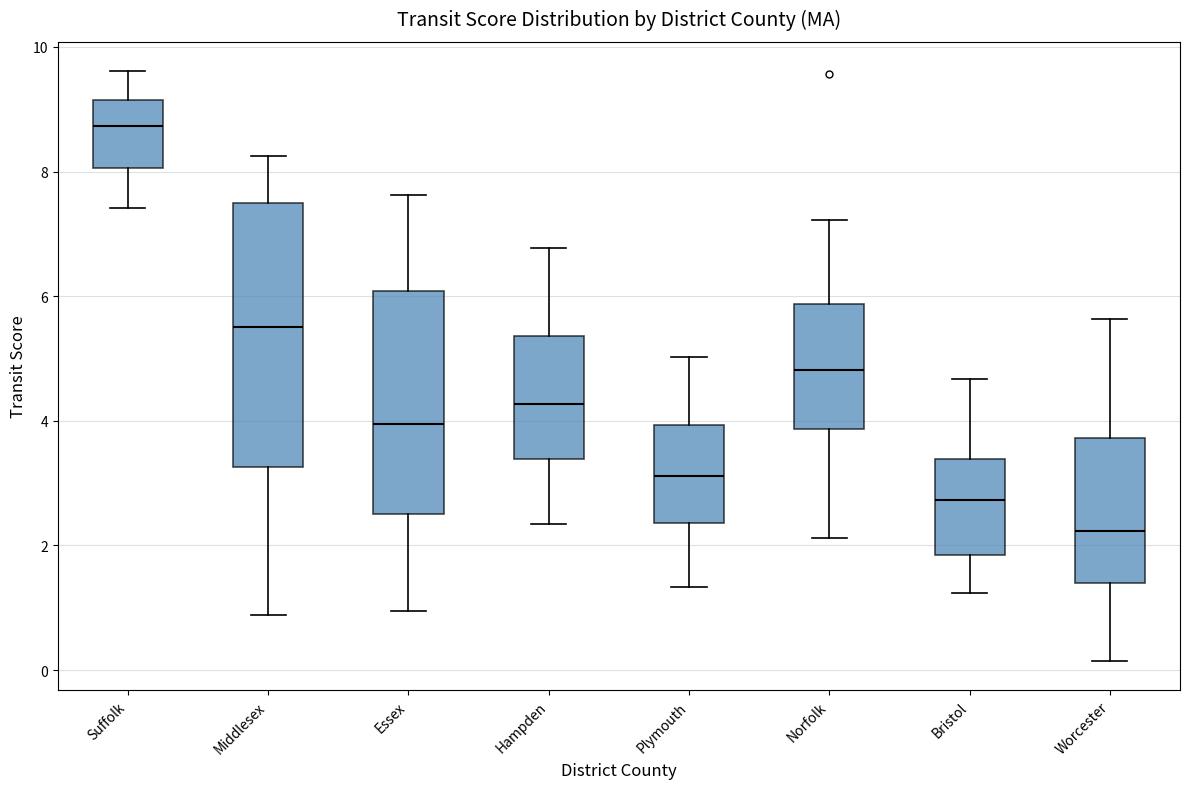

Reading left to right, read every box against the y-axis: the position of its median line, the range the box covers, and the ends of its whiskers. The values are not printed on the chart, so give them approximately, as read against the axis.

Suffolk: median 8.8, box 8.0 to 9.2, whiskers 7.4 to 9.6
Middlesex: median 5.6, box 3.2 to 7.4, whiskers 0.8 to 8.2
Essex: median 4.0, box 2.6 to 6.0, whiskers 1.0 to 7.6
Hampden: median 4.2, box 3.4 to 5.4, whiskers 2.4 to 6.8
Plymouth: median 3.2, box 2.4 to 4.0, whiskers 1.4 to 5.0
Norfolk: median 4.8, box 3.8 to 5.8, whiskers 2.2 to 7.2
Bristol: median 2.8, box 1.8 to 3.4, whiskers 1.2 to 4.6
Worcester: median 2.2, box 1.4 to 3.8, whiskers 0.2 to 5.6